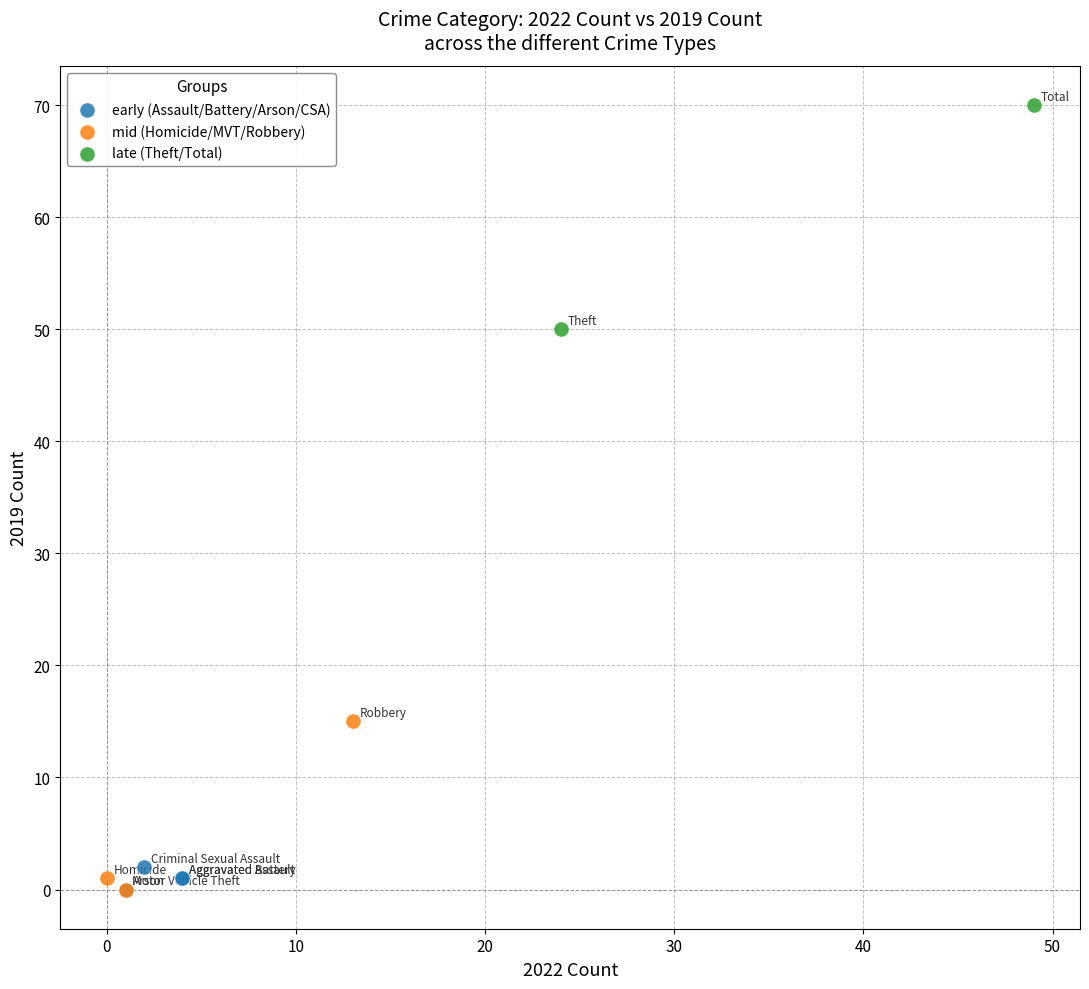

What are all the series names shown in the legend?

early (Assault/Battery/Arson/CSA), mid (Homicide/MVT/Robbery), late (Theft/Total)